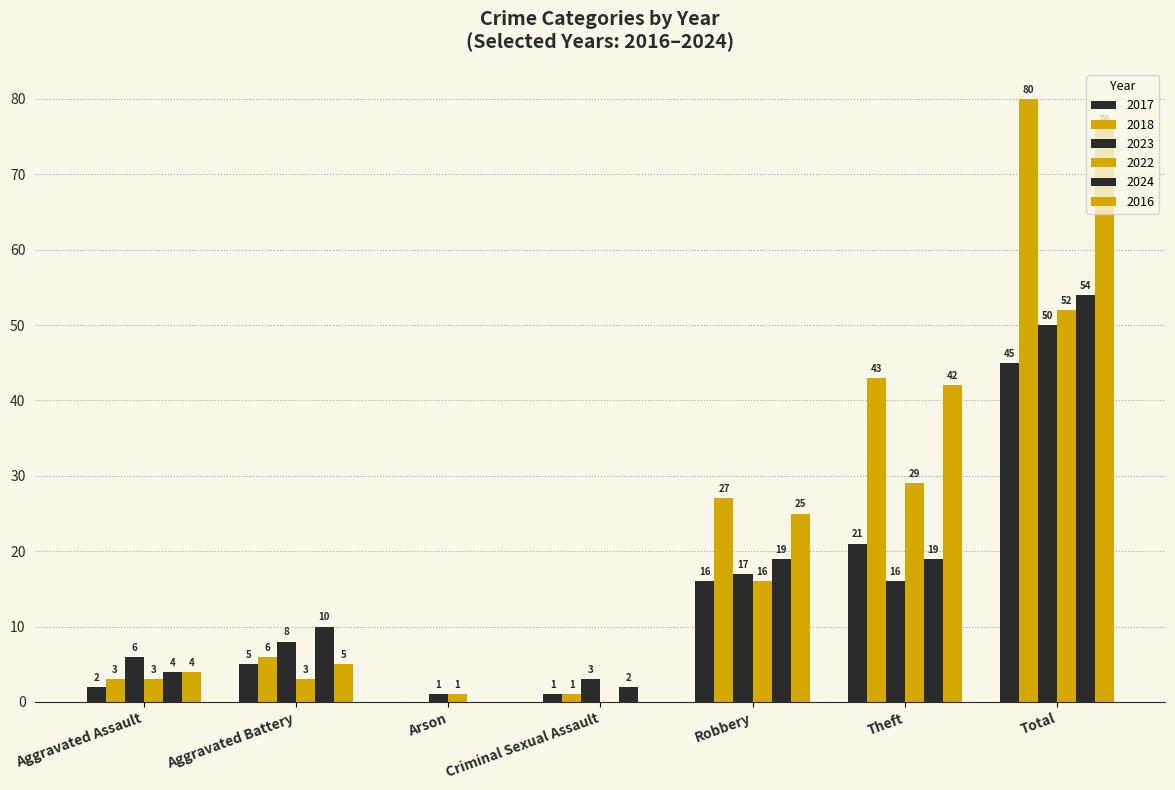

Rank the series at Arson from highest to lowest value.

2023, 2022, 2017, 2018, 2024, 2016